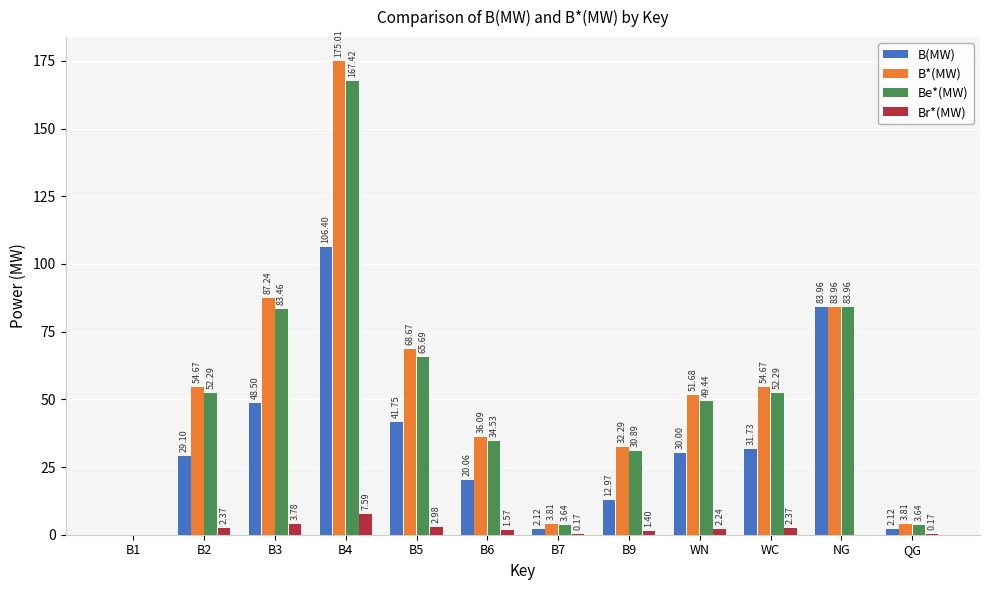

At which category is the sum across all series the highest?

B4